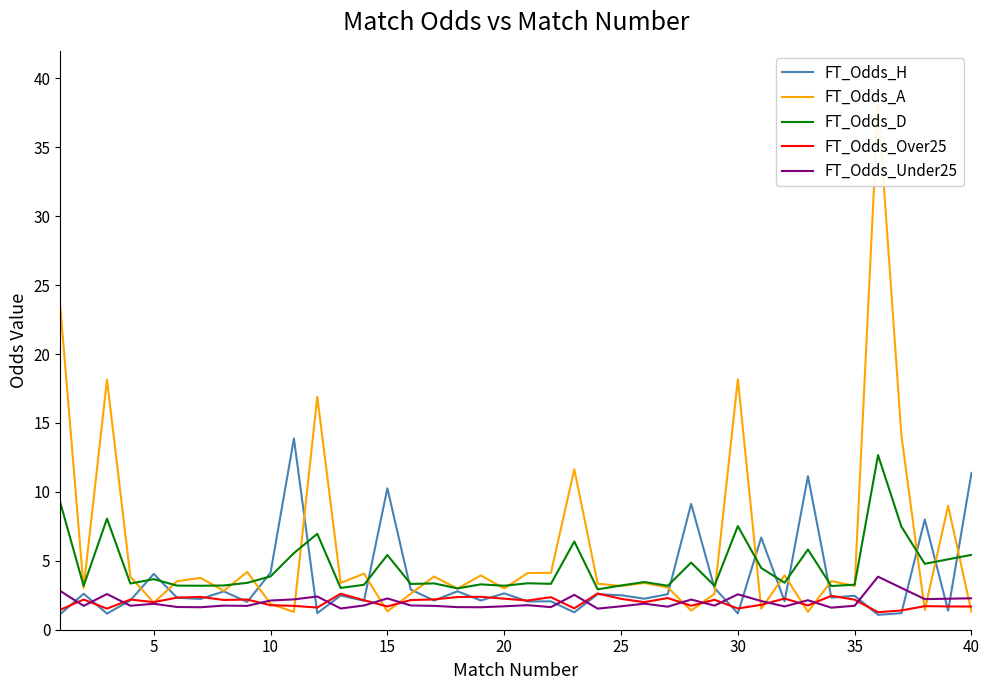

How many interior local peaks does the FT_Odds_H series have?

15